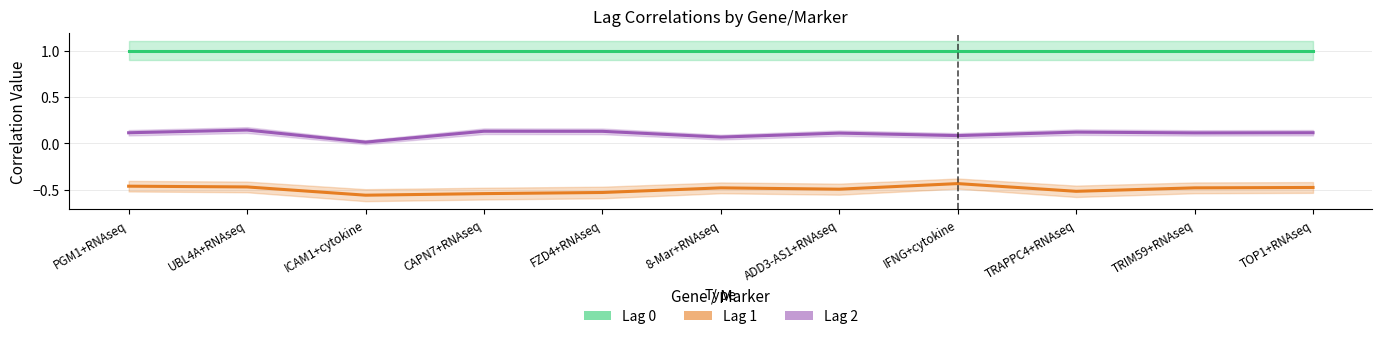

Between 8-Mar+RNAseq and TRIM59+RNAseq, which series saw the biggest shift?

Lag 2